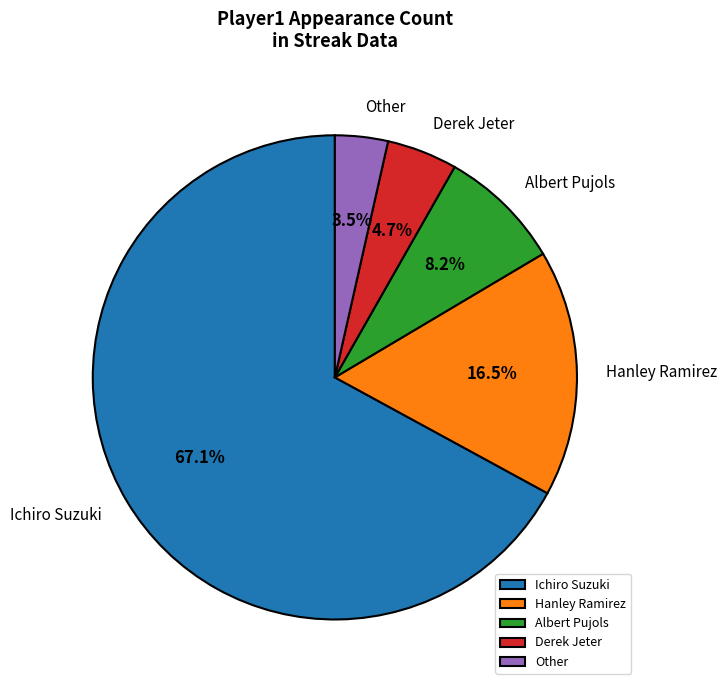

Rank the categories by value from lowest to highest.

Other, Derek Jeter, Albert Pujols, Hanley Ramirez, Ichiro Suzuki